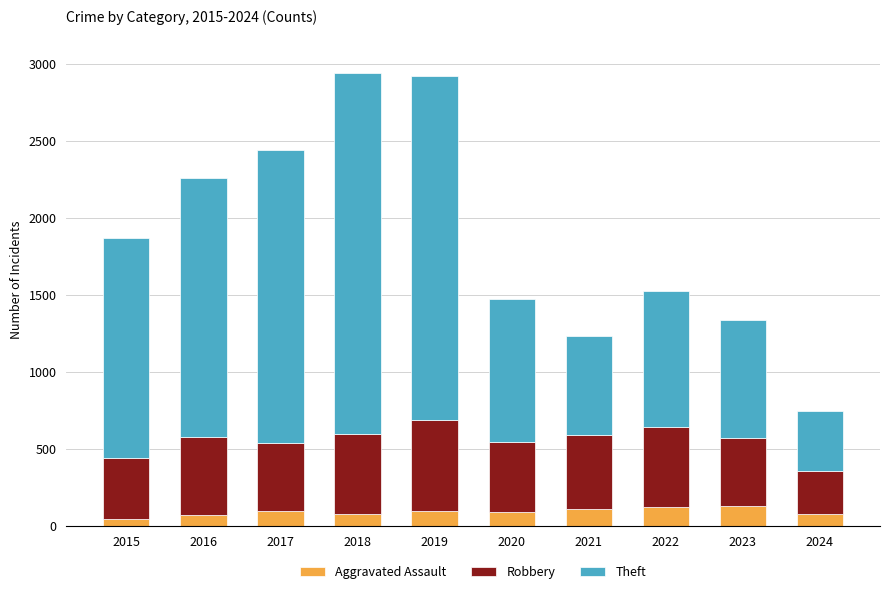

What is the sum of the Aggravated Assault values at 2023 and 2020?

224